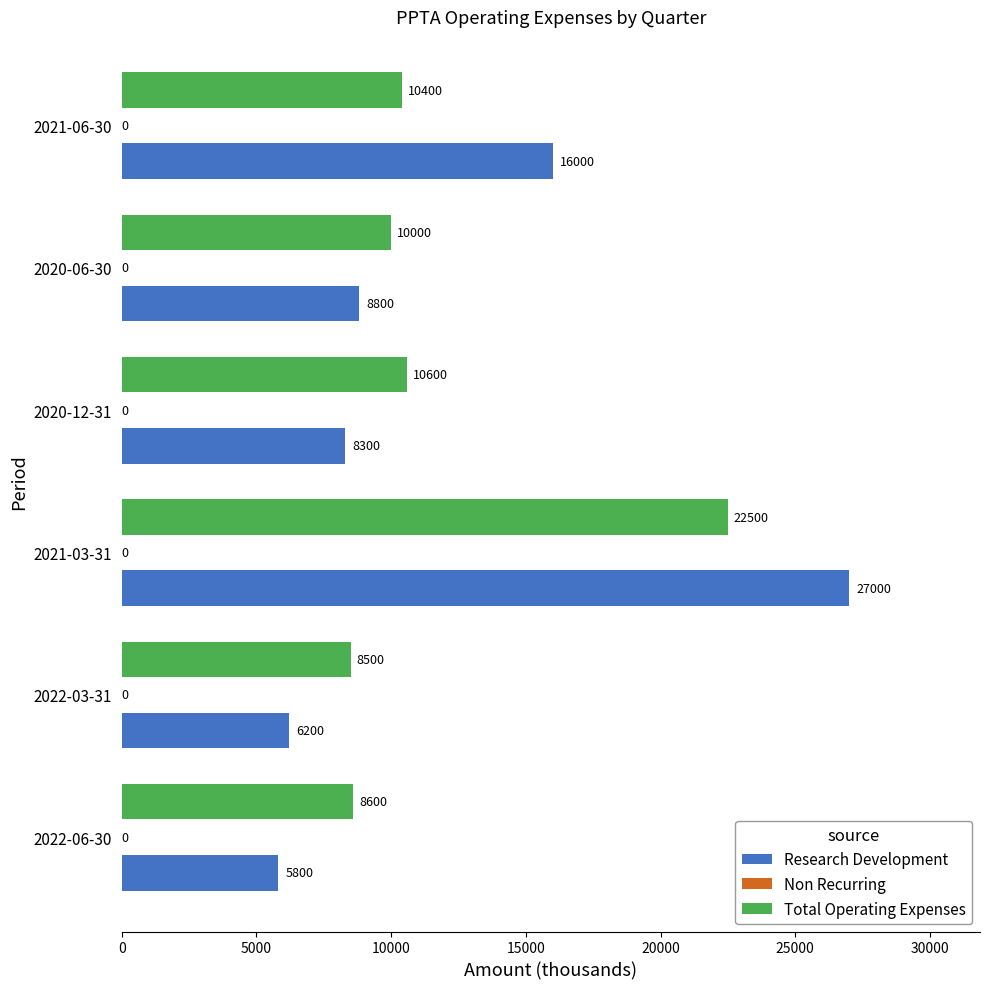

Rank the categories by Total Operating Expenses value from lowest to highest.

2022-03-31, 2022-06-30, 2020-06-30, 2021-06-30, 2020-12-31, 2021-03-31